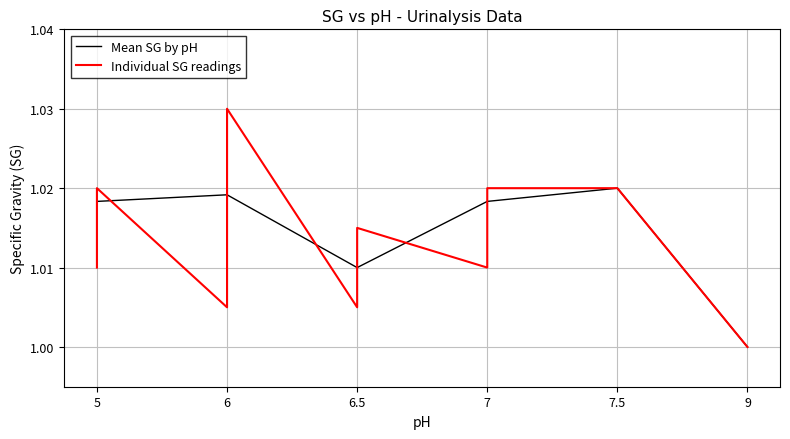

Is it true that Mean SG by pH equals 0.7 at 5?

False